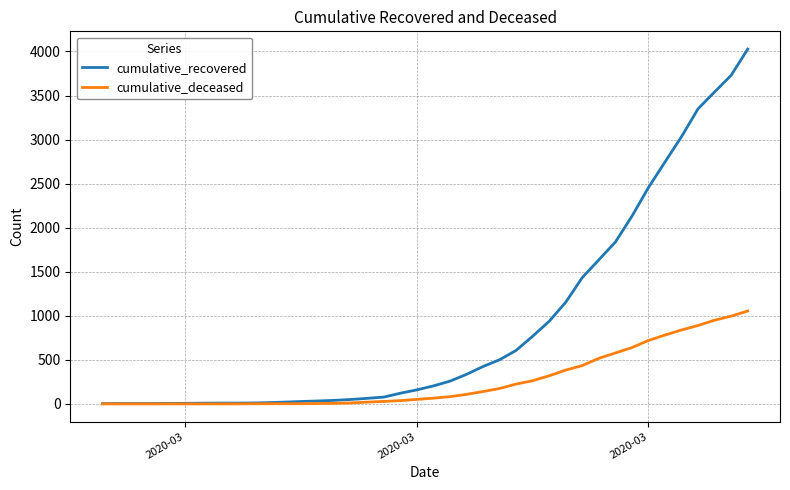

Rank the series by their maximum value, from highest to lowest.

cumulative_recovered, cumulative_deceased